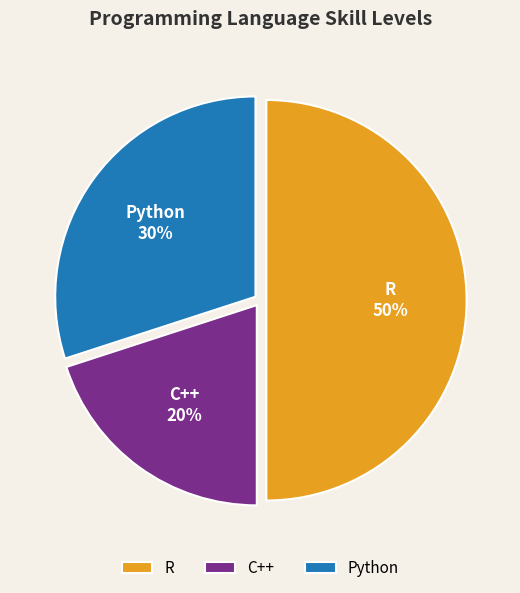

Which category has the biggest portion of the pie?

R